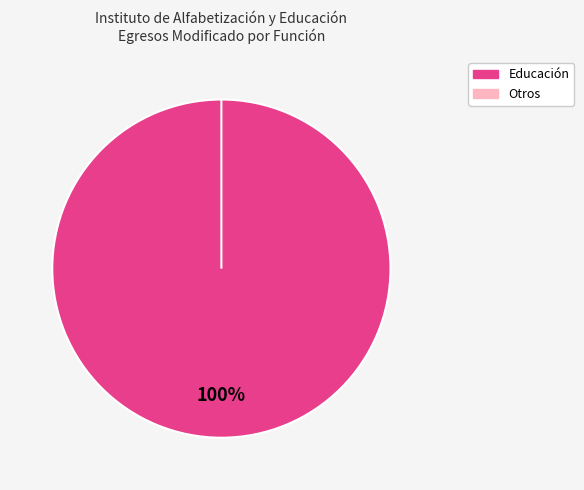

To the nearest percent, what is the difference between the largest and smallest slice percentages?

100%